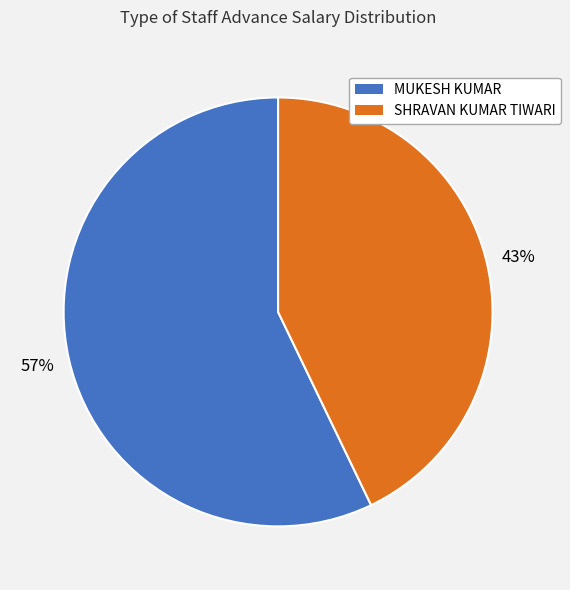

To the nearest percent, what portion does MUKESH KUMAR represent?

57%